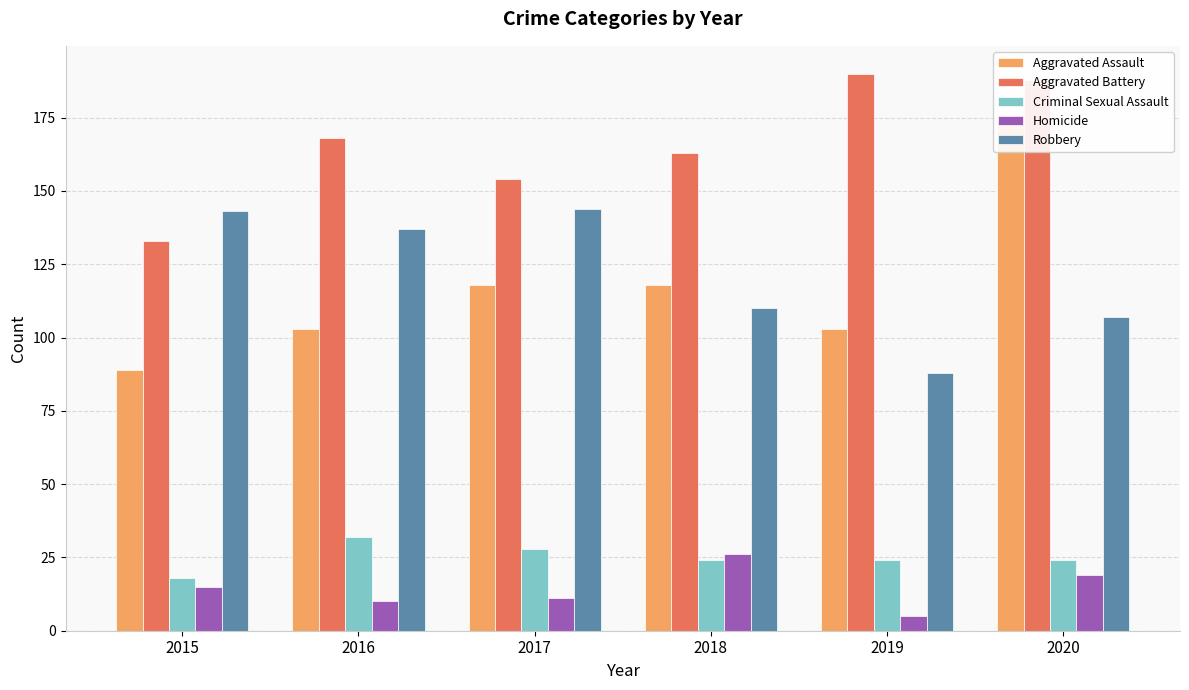

List the series in order of their peak value, lowest first.

Homicide, Criminal Sexual Assault, Robbery, Aggravated Assault, Aggravated Battery